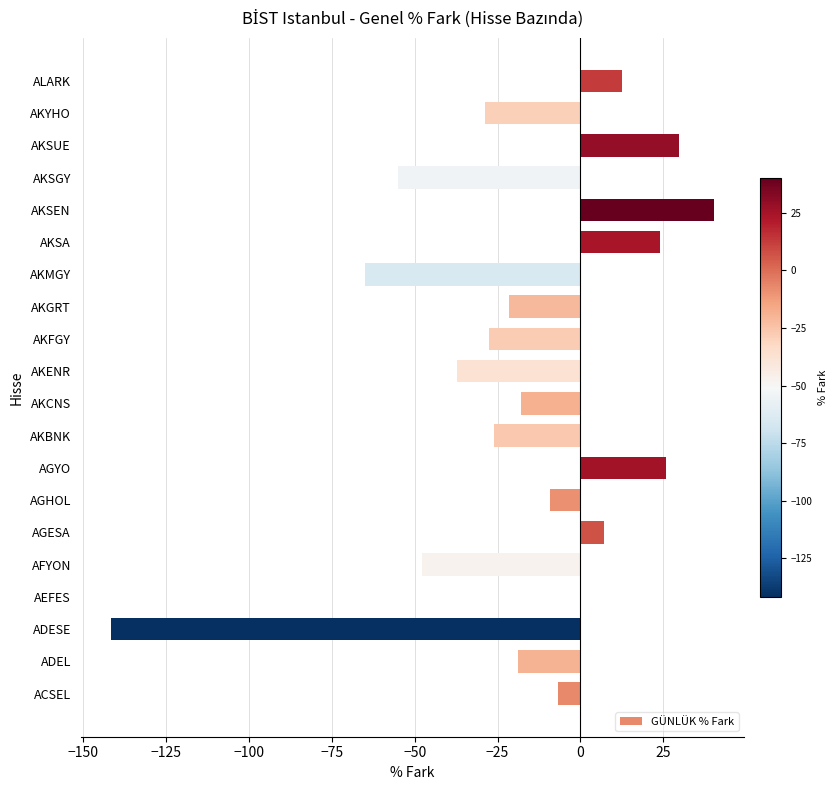

True or false: the data shows 24.1 at AKSA.

True